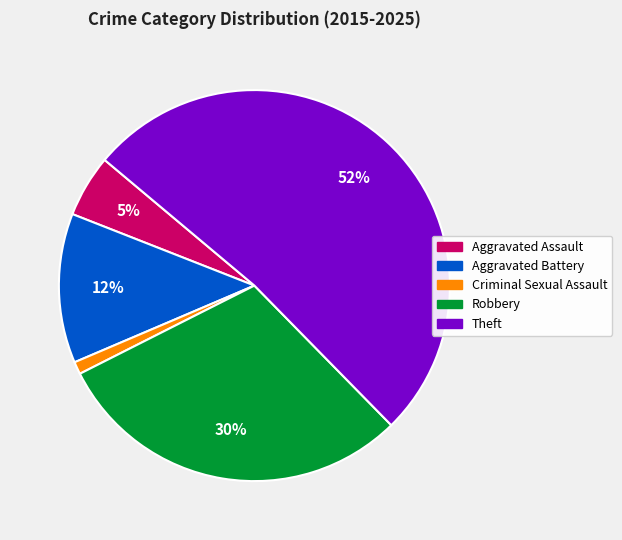

Which slice is the largest?

Theft